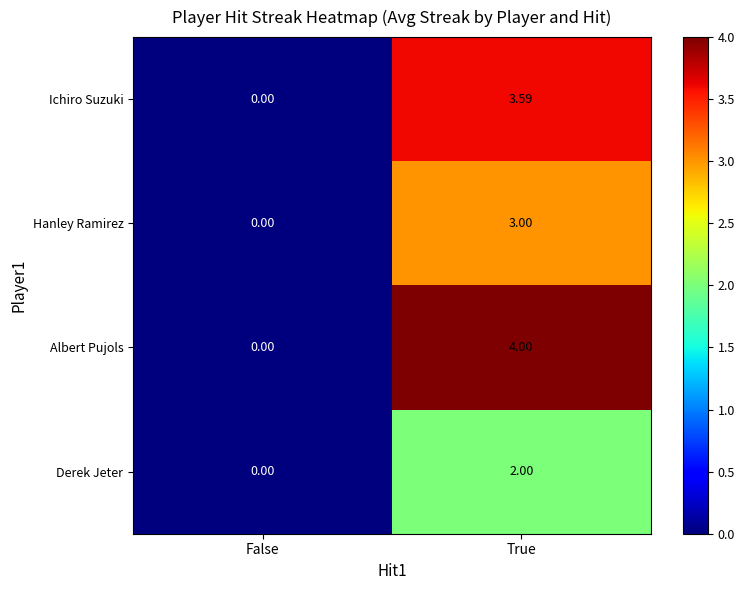

Where does the Ichiro Suzuki series first go above 3?

True